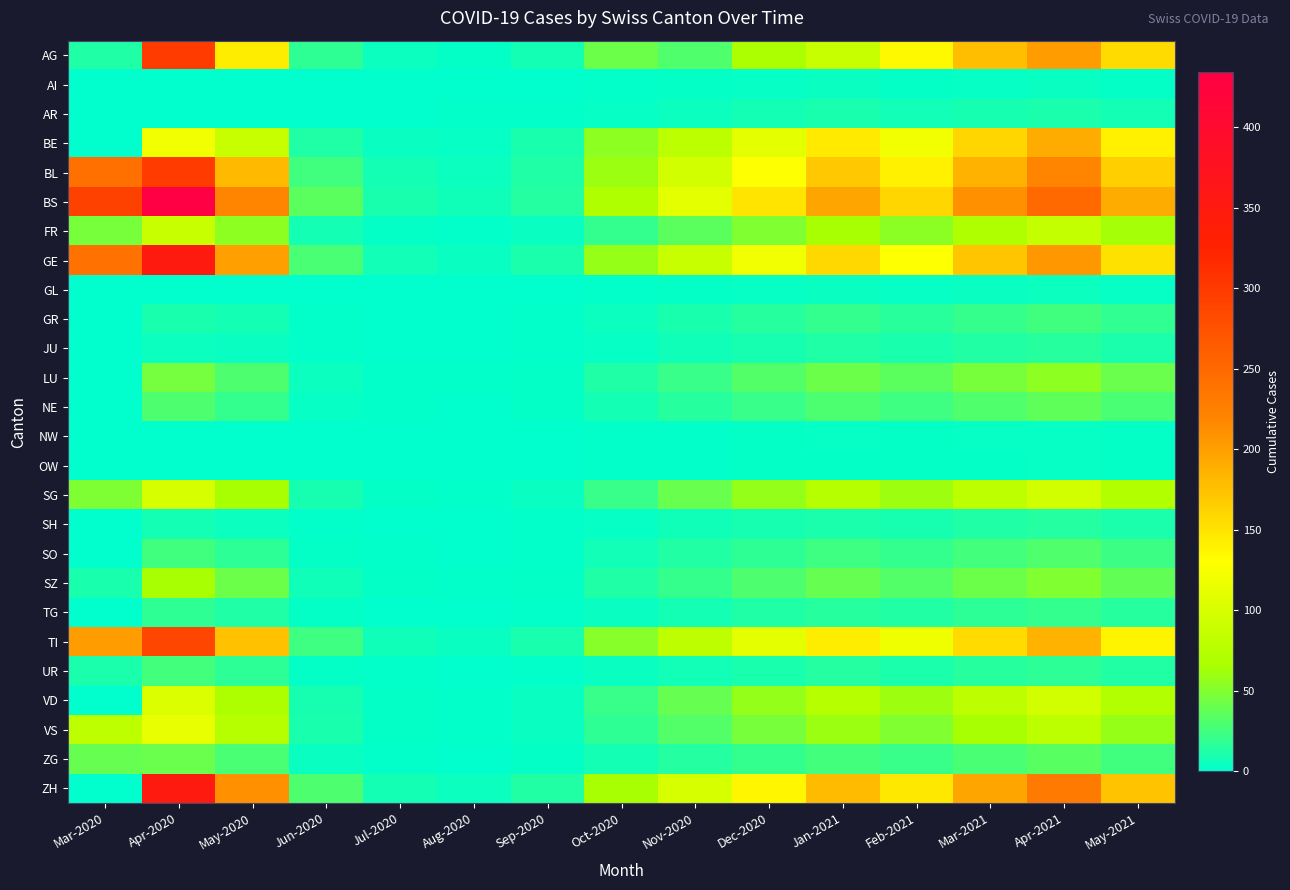

Between Mar-2021 and Dec-2020, which is larger?

Mar-2021